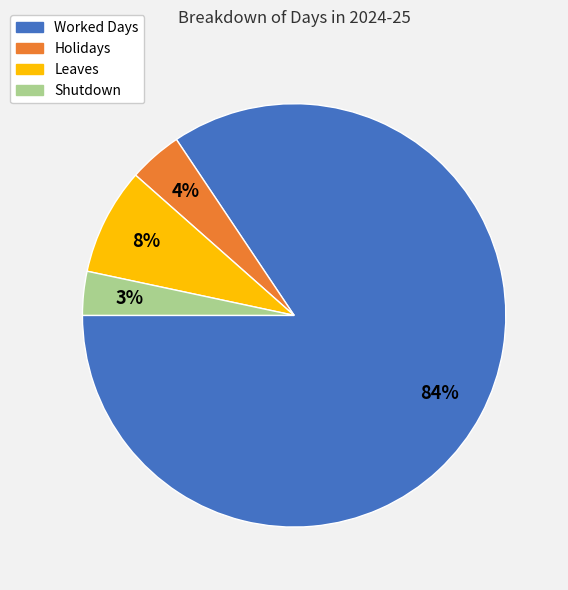

Is there any slice that represents more than half of the pie?

Yes